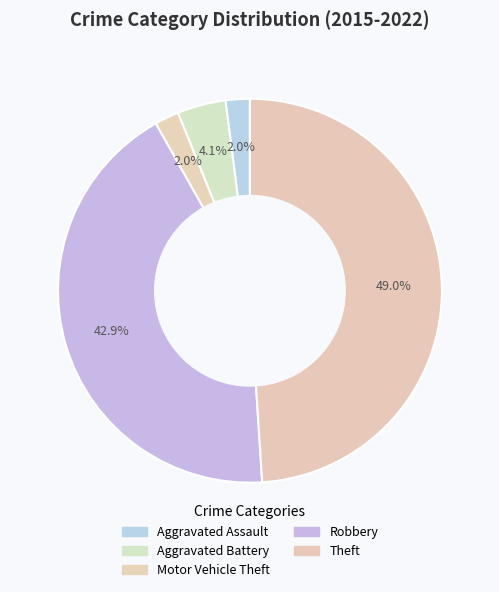

How many segments does this pie chart have?

5